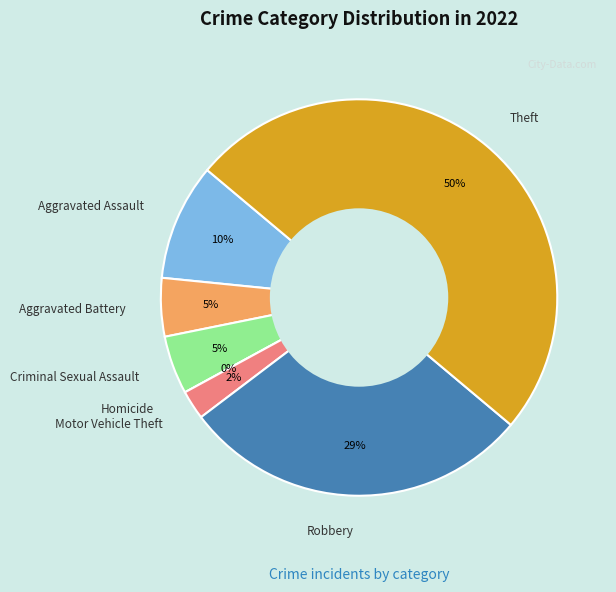

What is the total percentage of Theft and Homicide?

50.0%